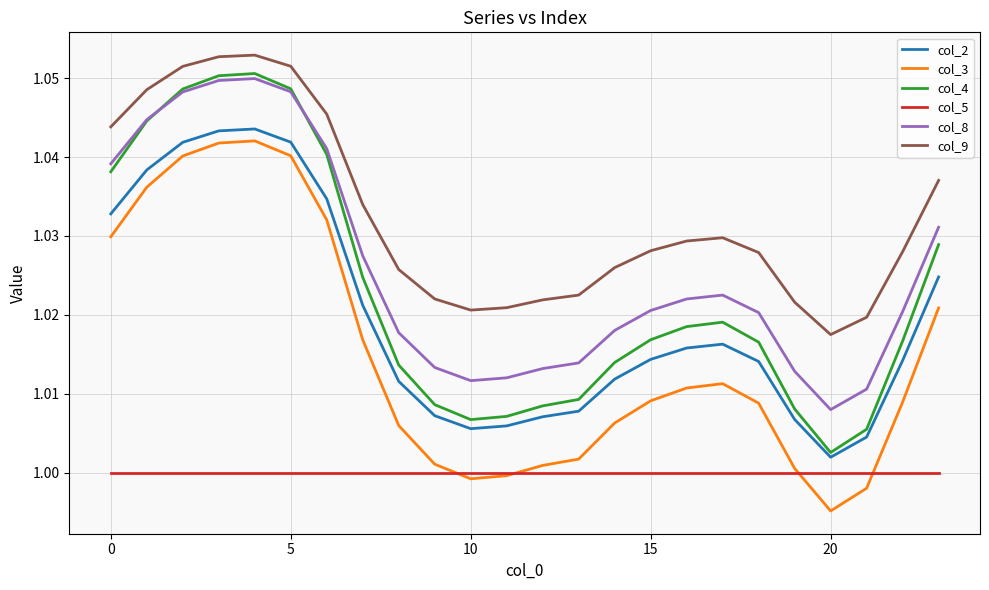

Which series has the largest total across all categories?

col_9